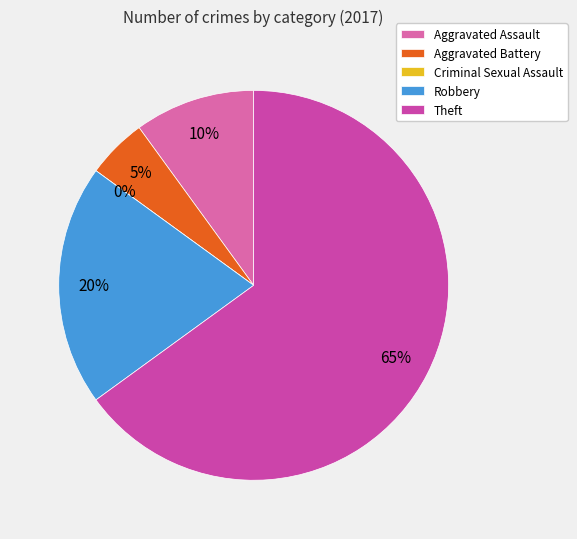

What is the smallest slice in the pie chart?

Criminal Sexual Assault